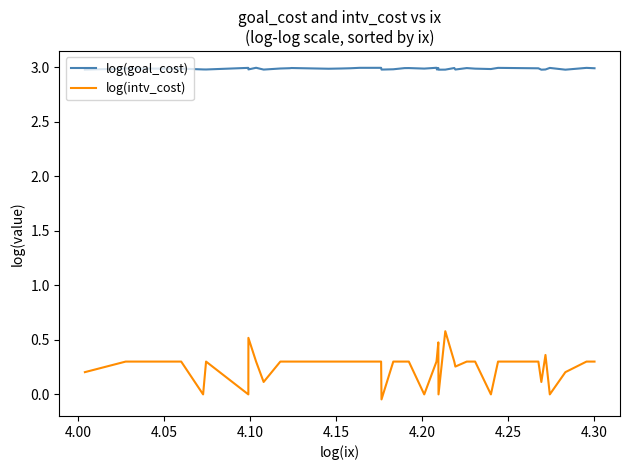

What is the sum of all log(goal_cost) values?

119.5